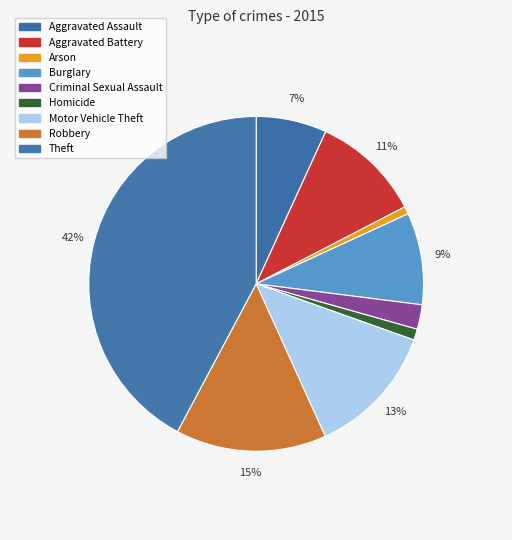

To the nearest percent, what is the difference between the largest and smallest slice percentages?

41%